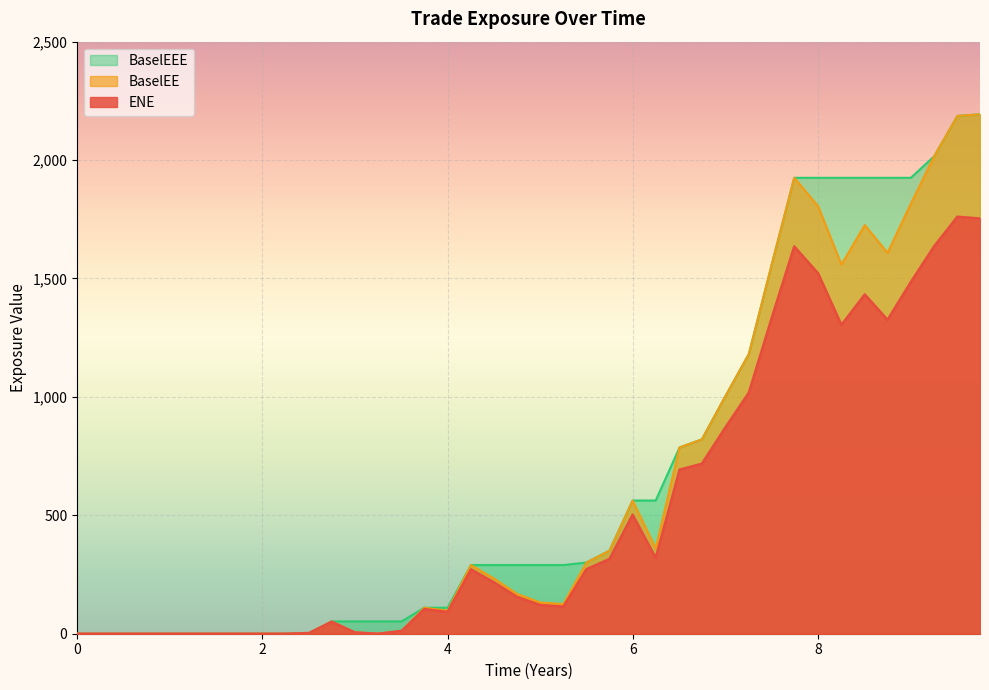

How many lines are shown in the chart?

3